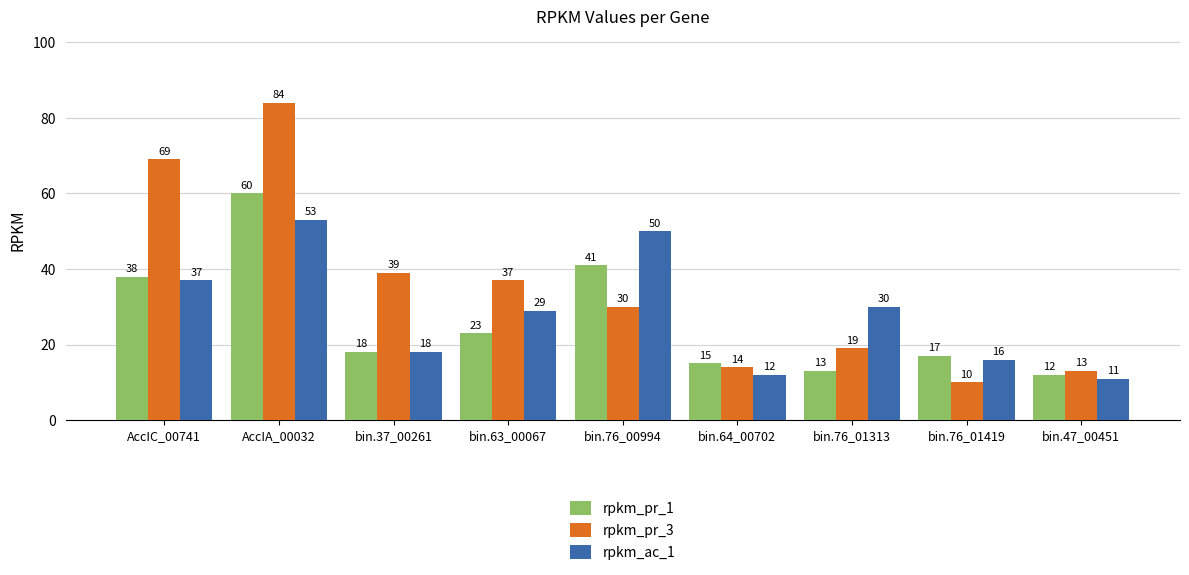

Which series changed the most between bin.76_00994 and bin.76_01313?

rpkm_pr_1